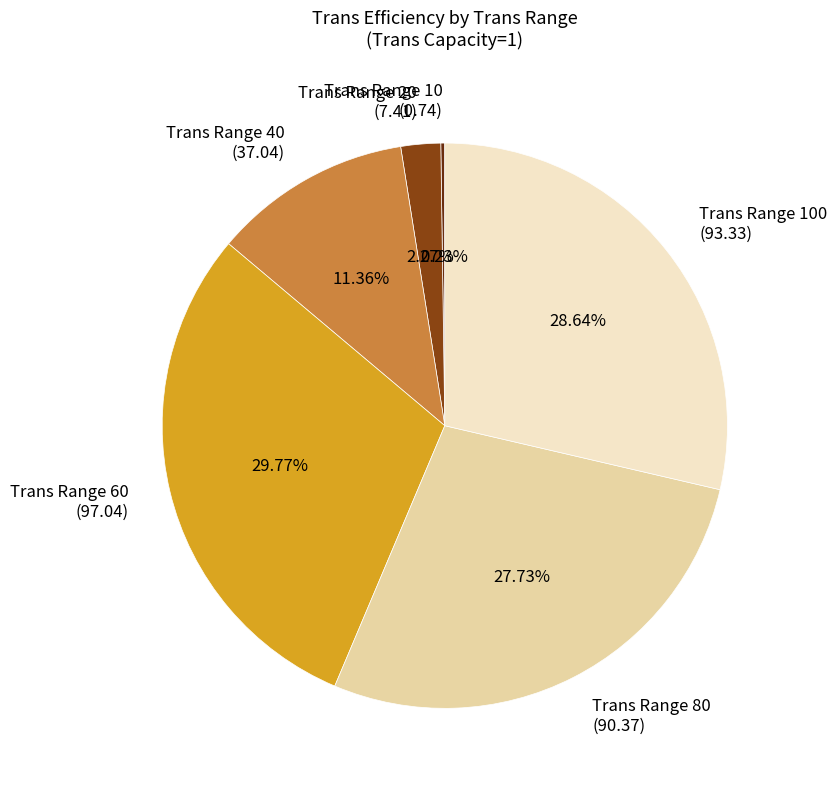

Does any single category account for the majority?

No